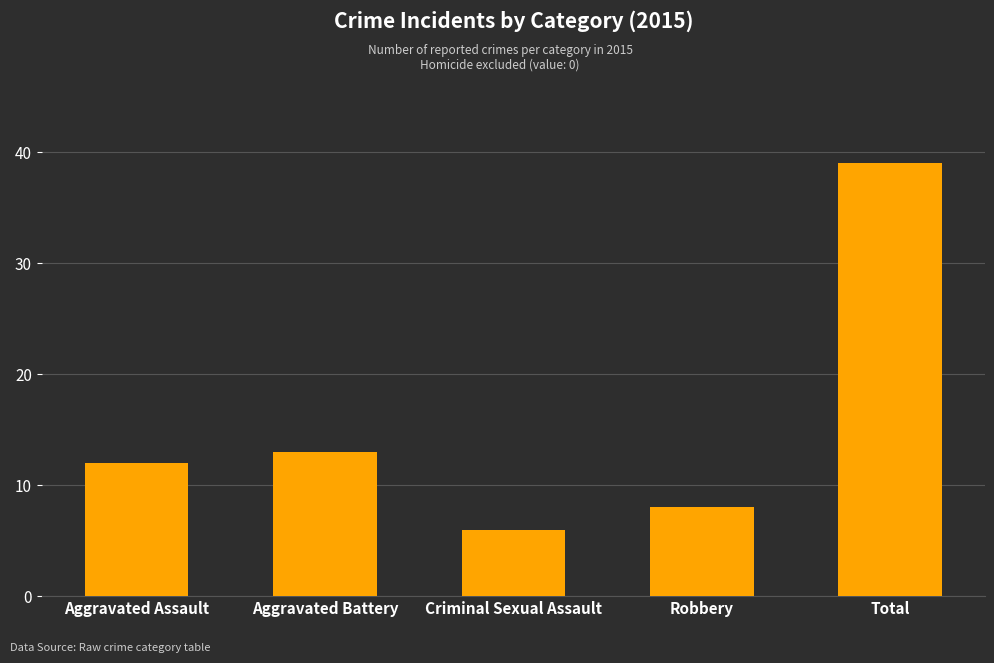

What is the difference between the maximum and minimum values?

33